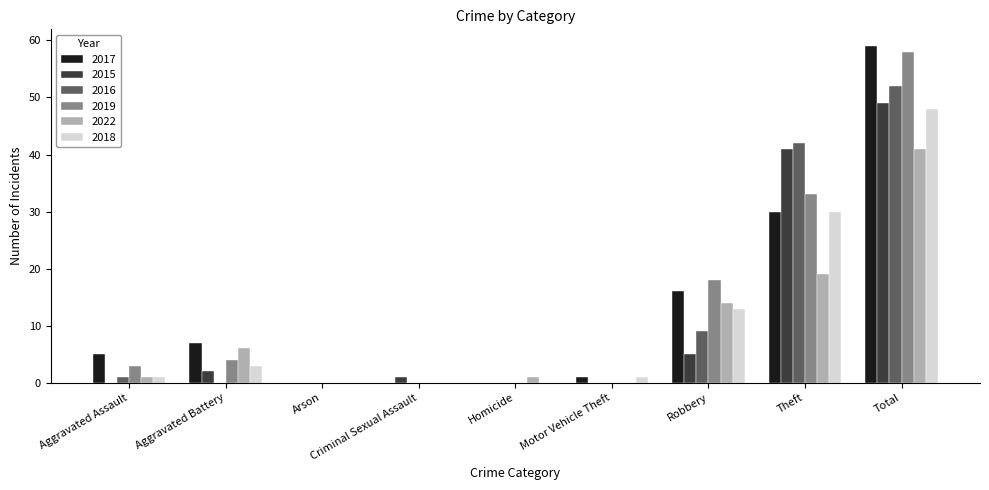

Which series has the widest spread of values?

2017